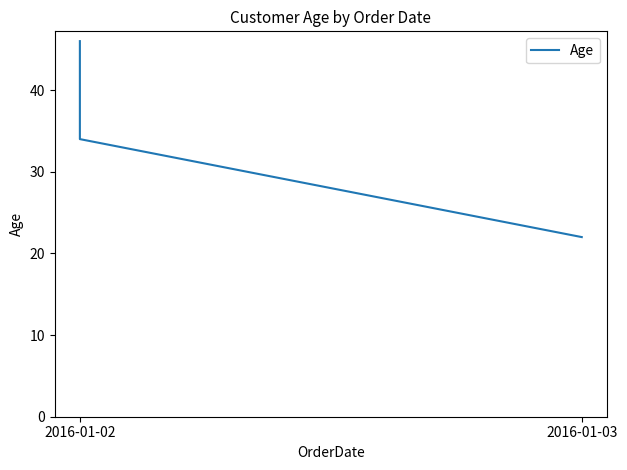

What position from the left is 2016-01-02?

1